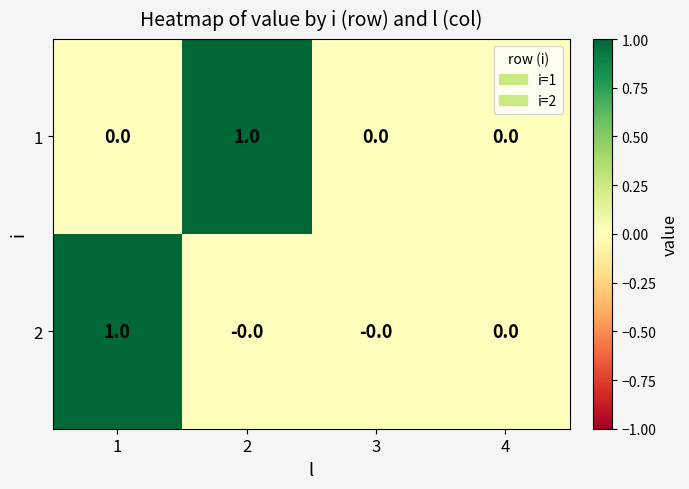

Reading left to right, what are all the values shown in this chart?

1: 0	1	0	0
2: 1	0	0	0